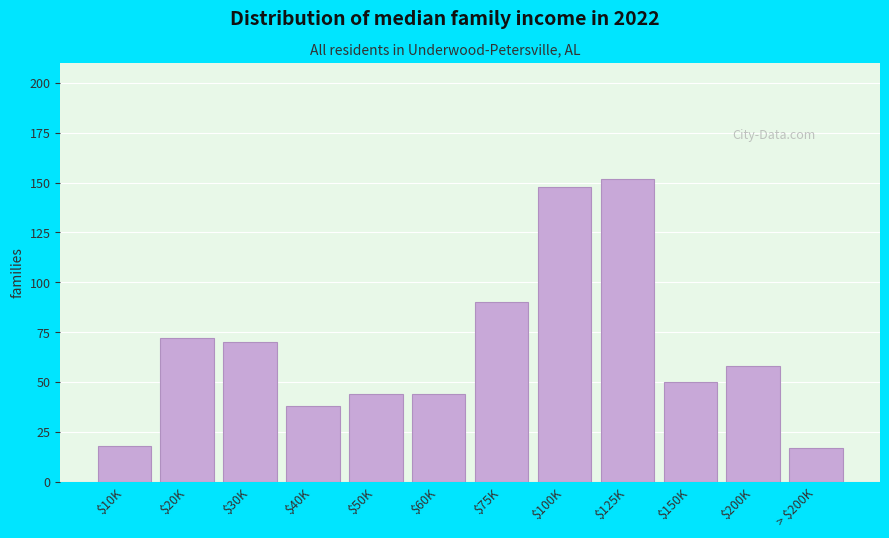

Reading left to right, what are all the values shown in this chart?

18	72	70	38	44	44	90	148	152	50	58	17